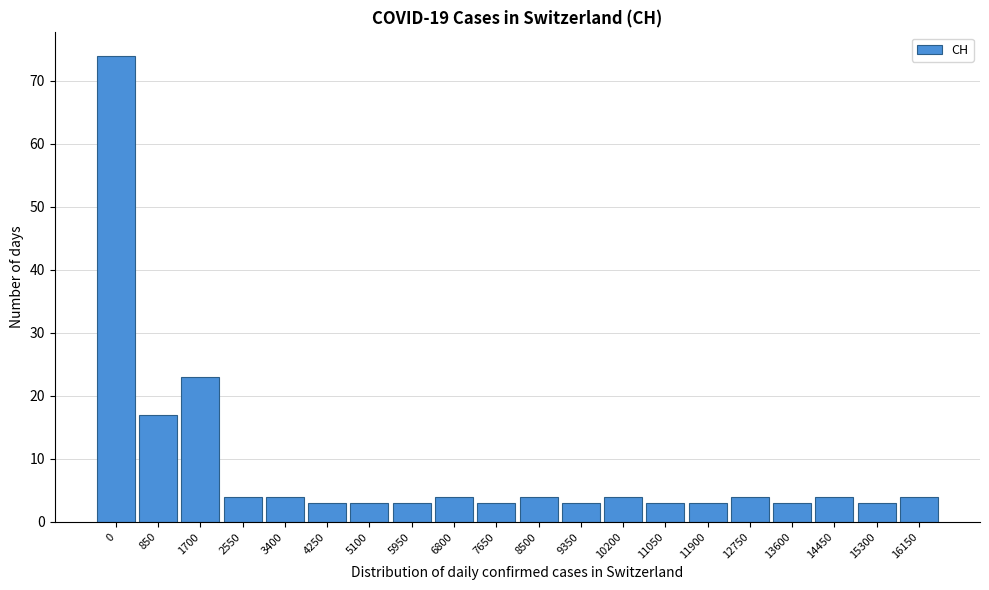

Reading left to right, extract all data points from this chart.

0=74	850=17	1700=23	2550=4	3400=4	4250=3	5100=3	5950=3	6800=4	7650=3	8500=4	9350=3	10200=4	11050=3	11900=3	12750=4	13600=3	14450=4	15300=3	16150=4